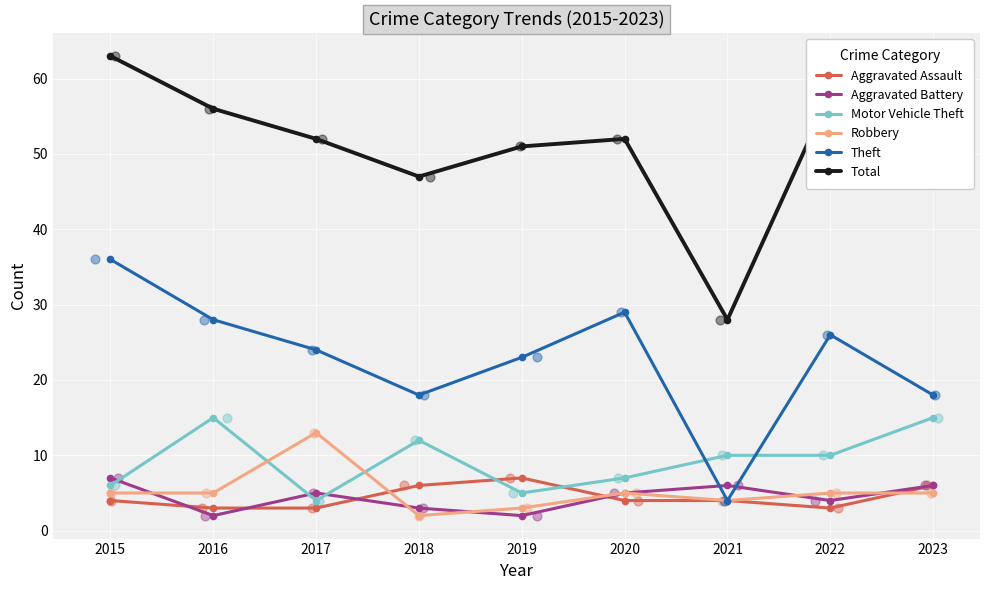

What are all the series names shown in the legend?

Aggravated Assault, Aggravated Battery, Motor Vehicle Theft, Robbery, Theft, Total